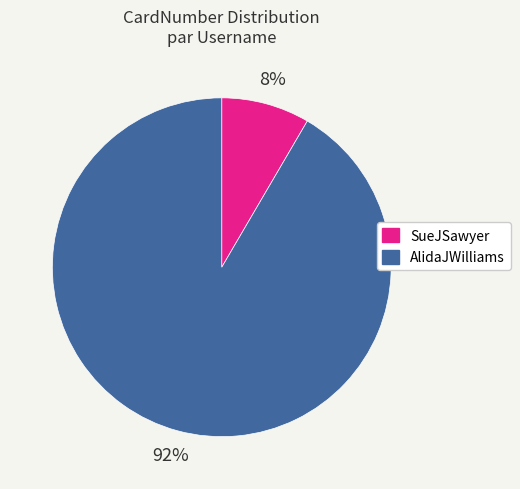

Which category has the biggest portion of the pie?

AlidaJWilliams